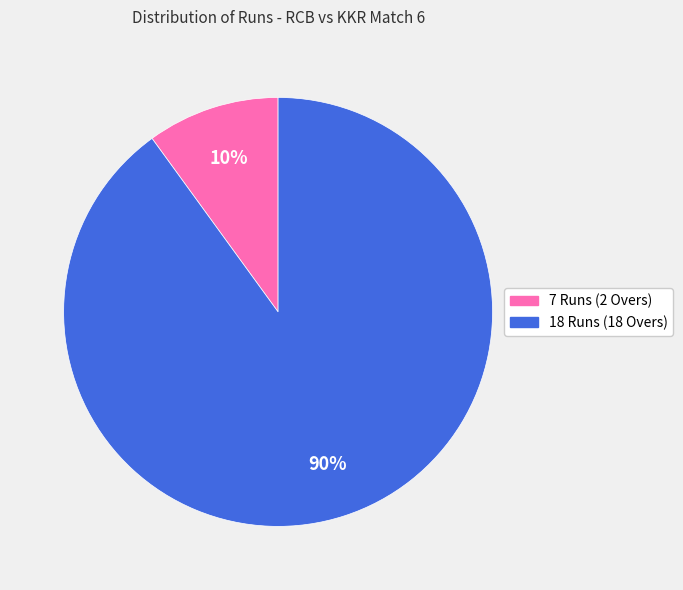

Is there any slice that represents more than half of the pie?

Yes